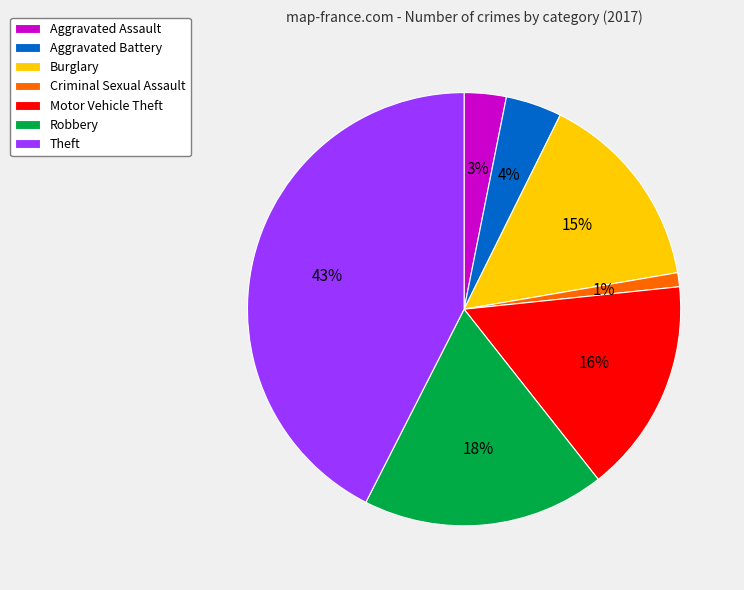

Is there a majority slice in this chart?

No